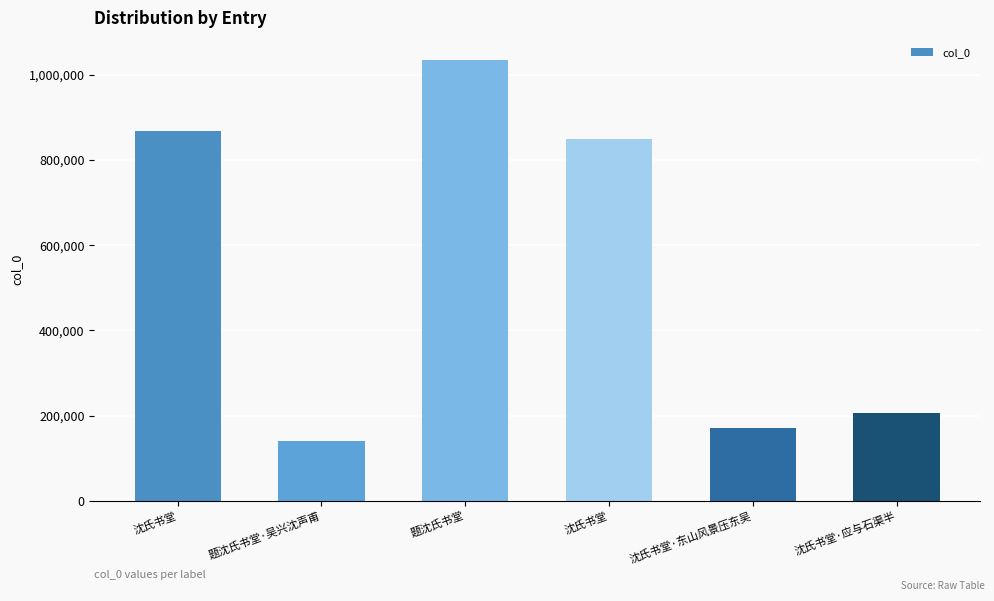

Count the number of data series in this chart.

1